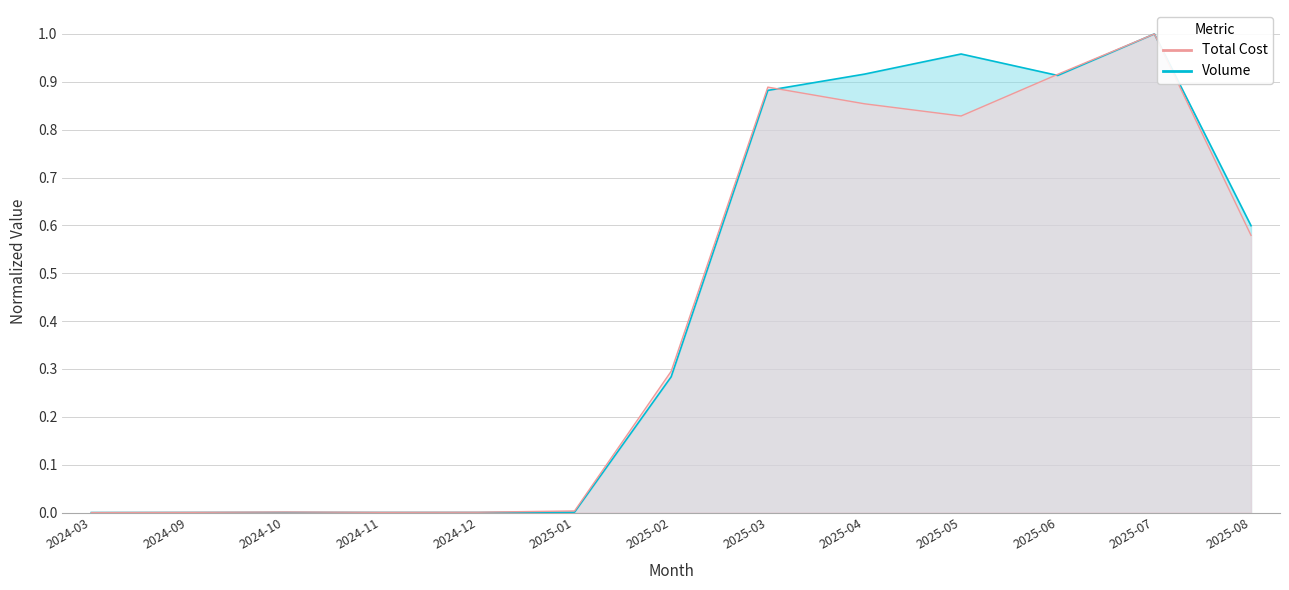

Reading left to right, extract all data points from this chart.

Total Cost: 0.0	0.0	0.0	0.0	0.0	0.0	0.3	0.9	0.9	0.8	0.9	1.0	0.6
Volume: 0.0	0.0	0.0	0.0	0.0	0.0	0.3	0.9	0.9	1.0	0.9	1.0	0.6